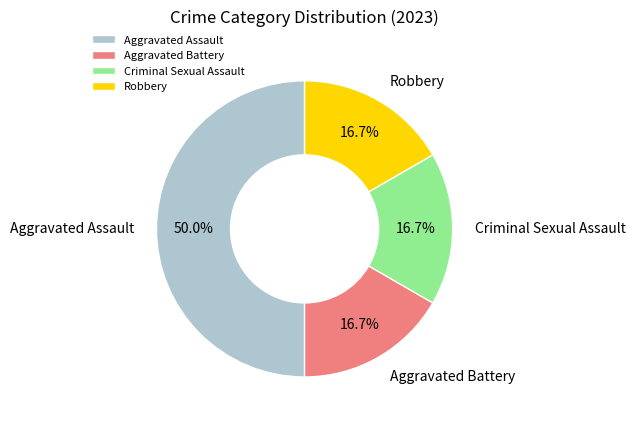

Is it true that Aggravated Battery is 2% of the pie?

False